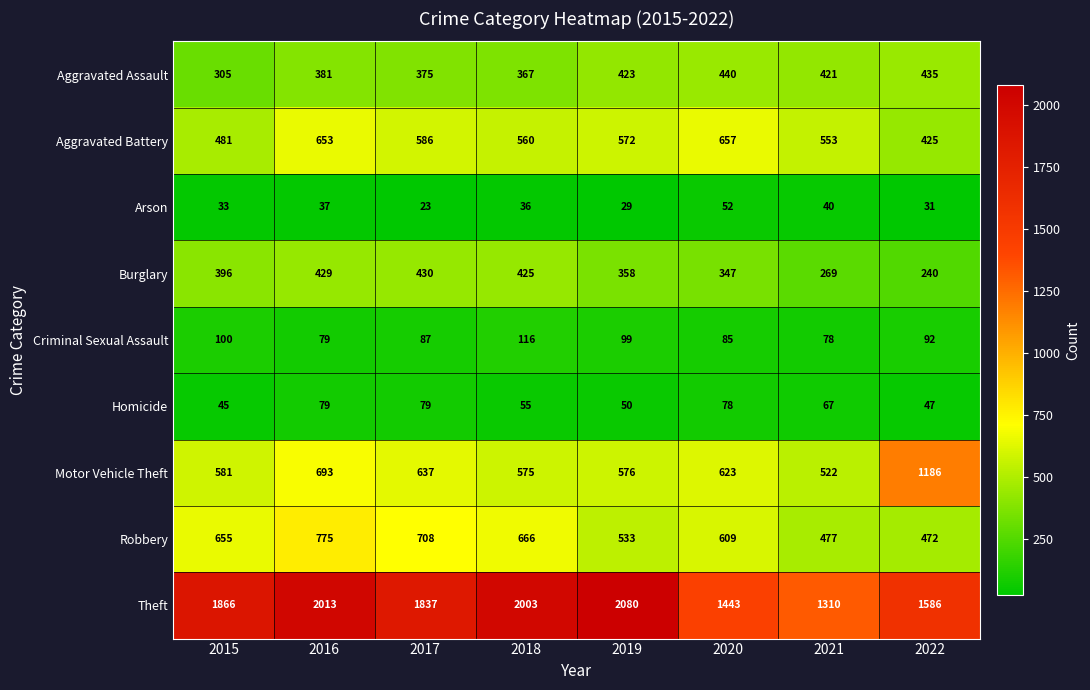

What is the difference between the highest and lowest values at 2018?

1967